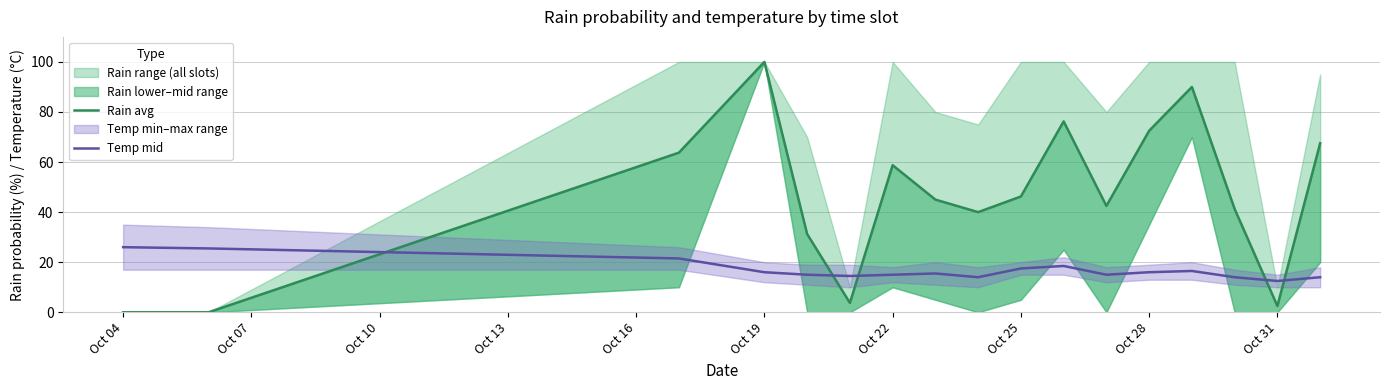

Reading left to right, what are all the values shown in this chart?

Rain avg: 0.0	0.0	63.8	100.0	31.2	3.8	58.8	45.0	40.0	46.2	76.2	42.5	72.5	90.0	41.2	2.5	67.5
Temp mid: 26.0	25.5	21.5	16.0	15.0	14.5	15.0	15.5	14.0	17.5	18.5	15.0	16.0	16.5	14.0	12.5	14.0